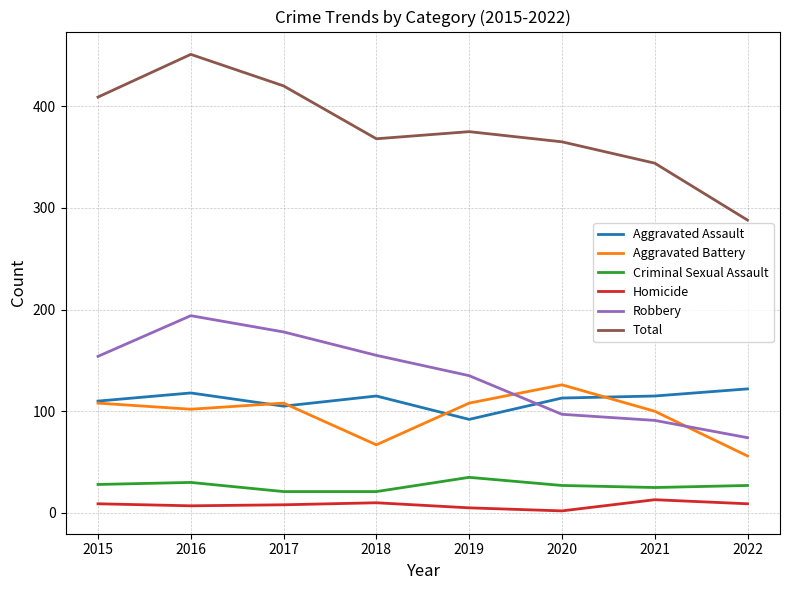

True or false: Aggravated Battery and Homicide cross at least once.

False